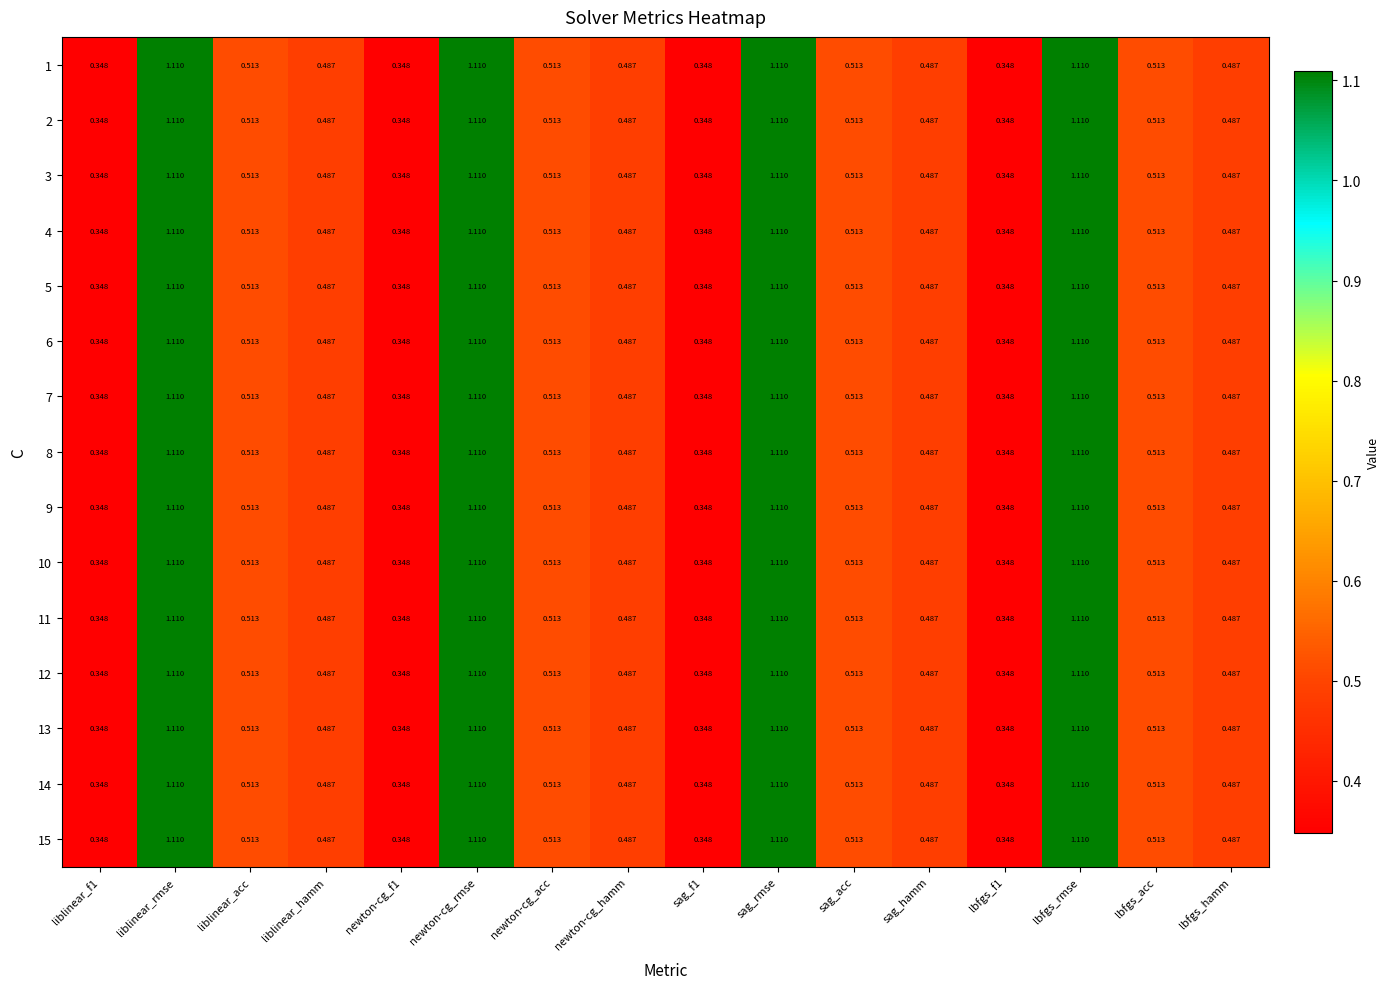

How many data points does each series have?

16